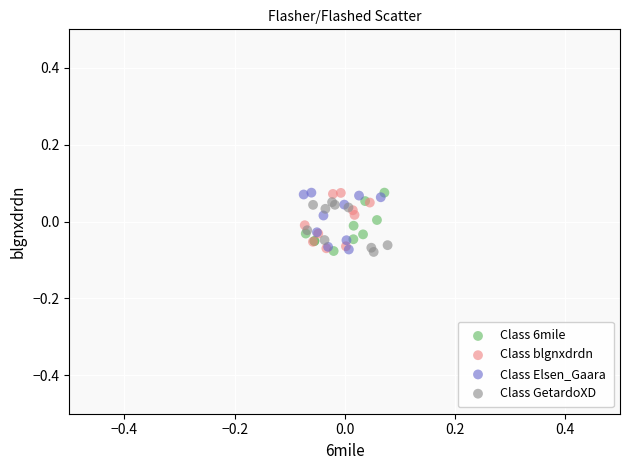

What are all the series names shown in the legend?

Class 6mile, Class blgnxdrdn, Class Elsen_Gaara, Class GetardoXD